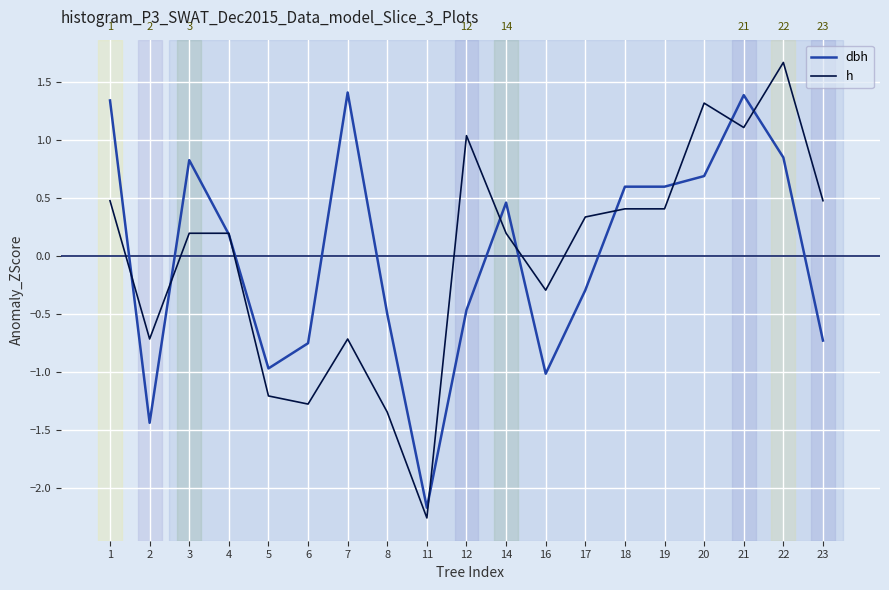

Count the number of data series in this chart.

2